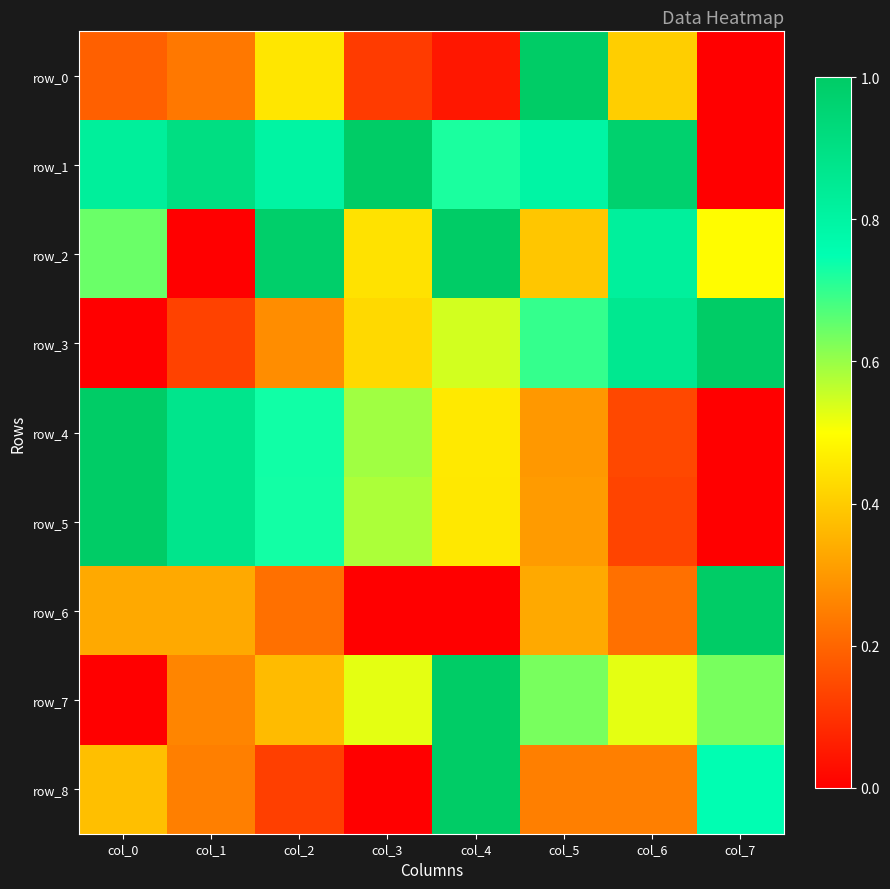

List the labels in order of row_1 value, largest first.

col_3, col_6, col_1, col_0, col_2, col_5, col_4, col_7